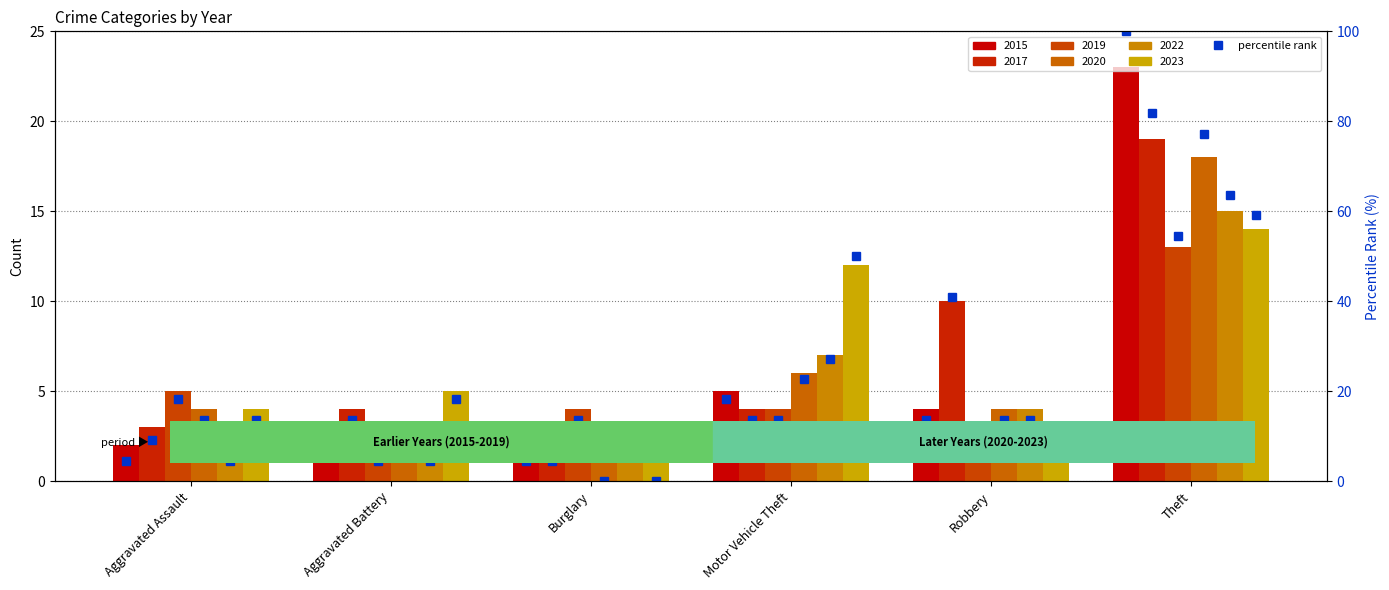

What is the maximum value shown in the chart?

100.0